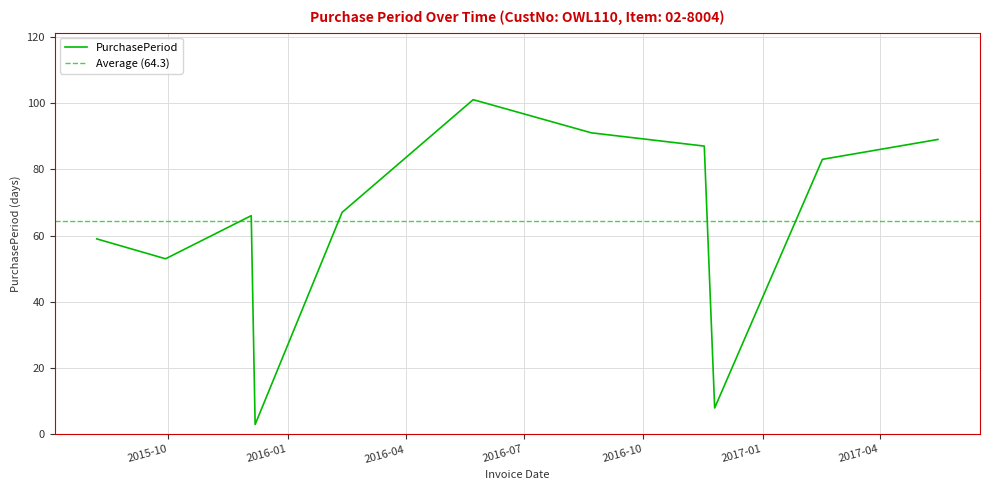

Reading right to left, what are all the values shown in this chart?

89	83	8	87	91	101	67	3	66	53	59